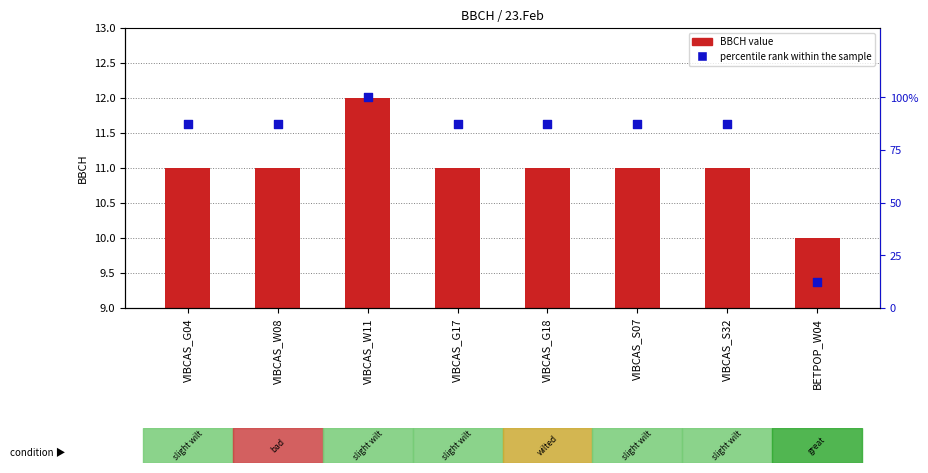

Which series contains the highest Y value?

percentile rank within the sample